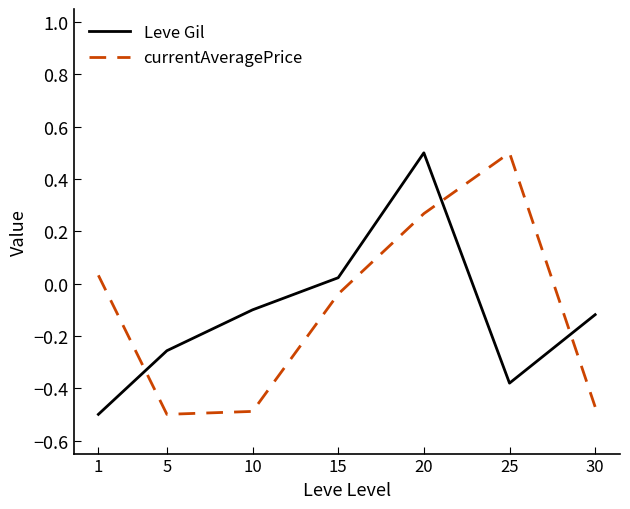

At which label does Leve Gil reach its peak?

20